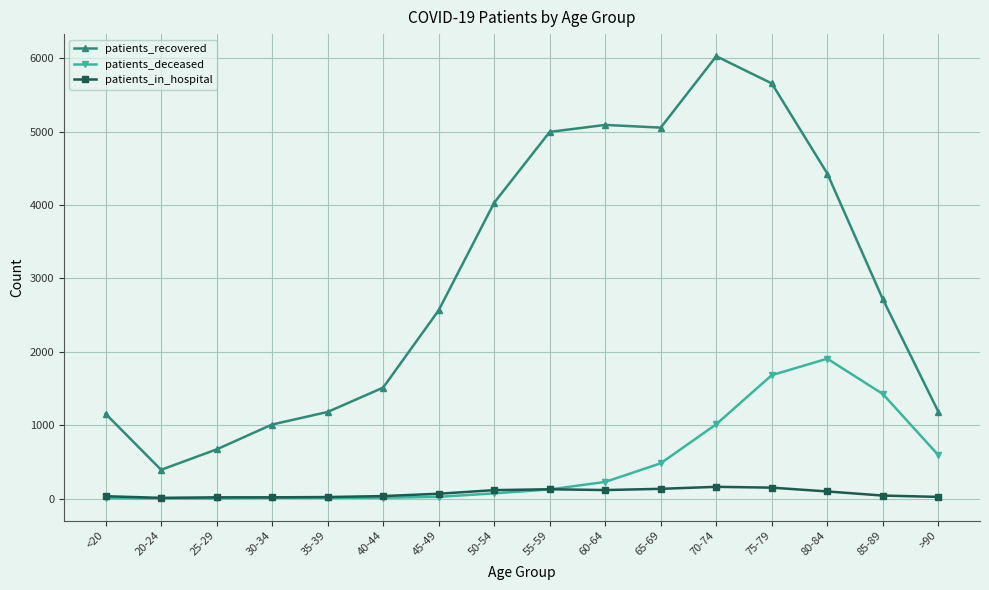

What is the minimum value for patients_recovered?

392